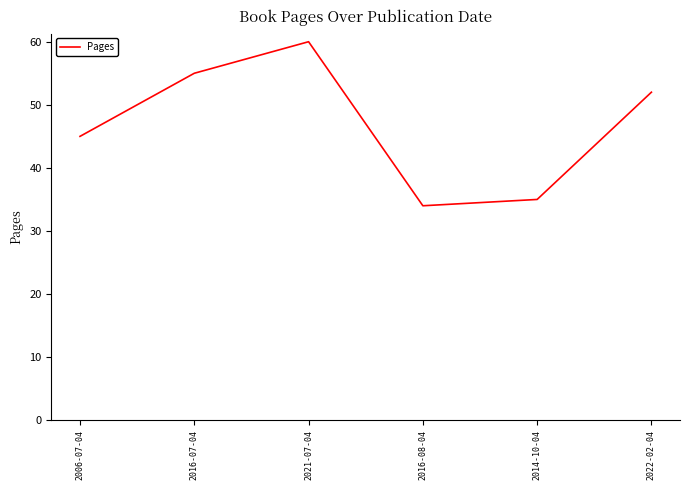

What is the minimum value shown in the chart?

34